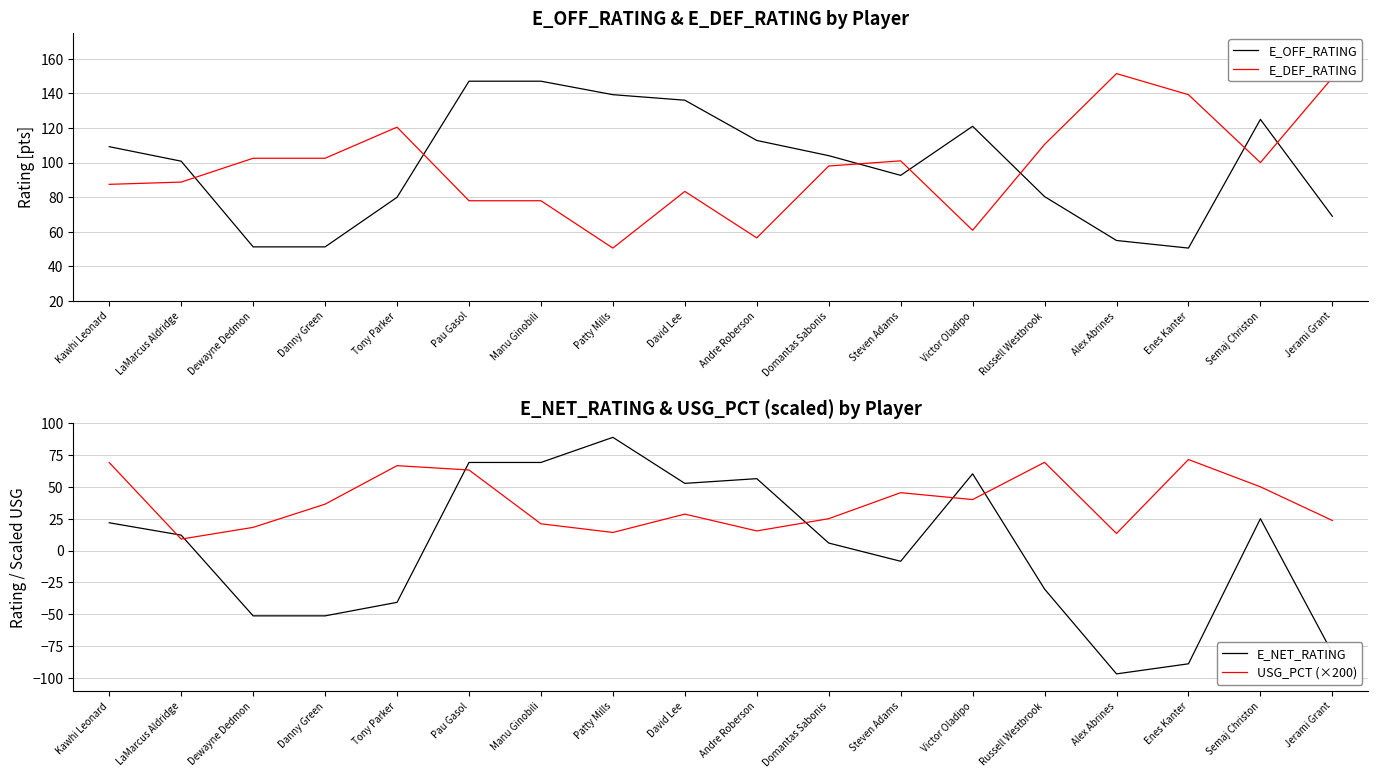

How many lines are shown in the chart?

4